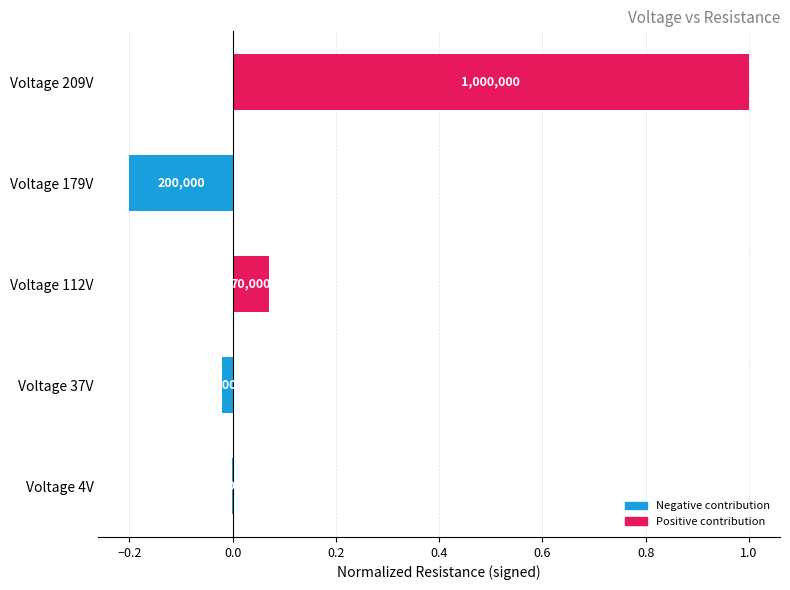

Are the bars horizontal?

Yes